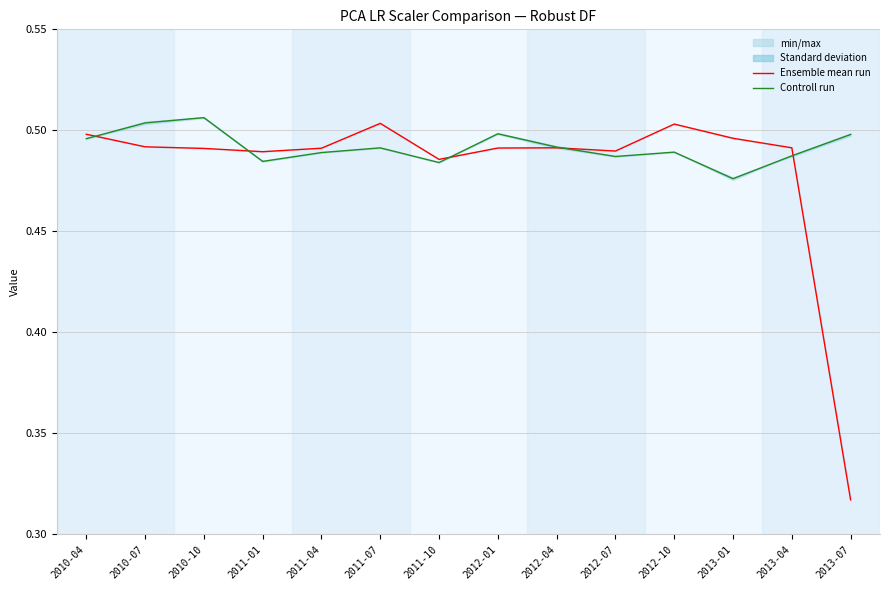

Is it true that robust_df2_pca lr 0.3 equals 0.2 at 2012-07?

False